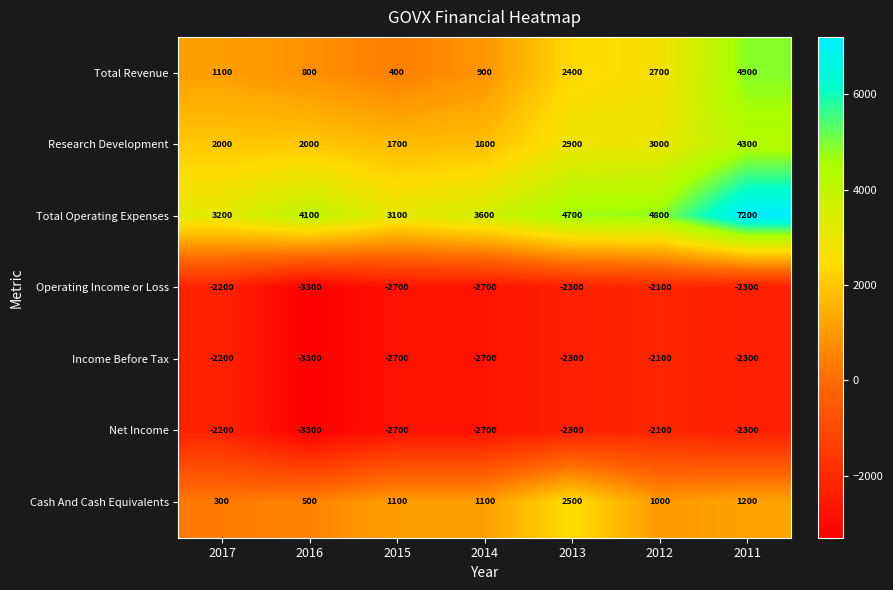

What is the difference between the highest and lowest values at 2012?

6900